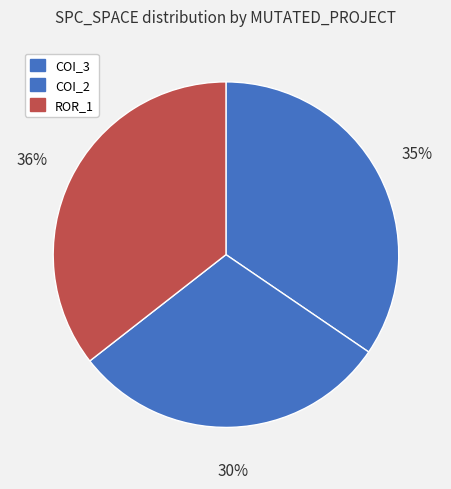

Which category has the smallest portion of the pie?

COI_2